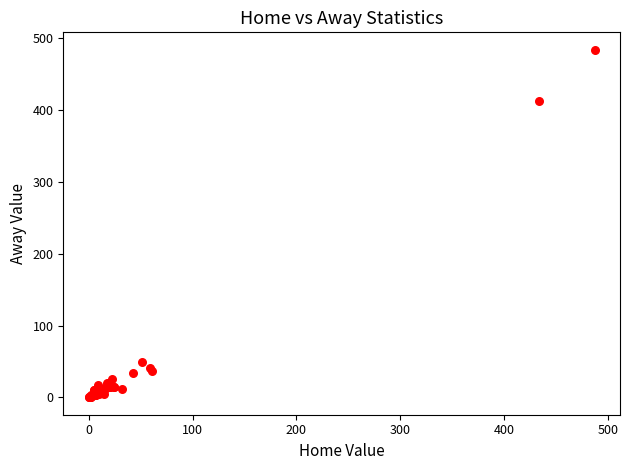

What Y value in the scatter plot is closest to 242?

413